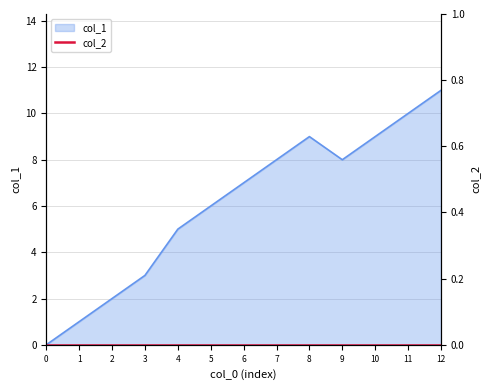

How many interior local valleys (lower than both neighbors) does the data have?

1